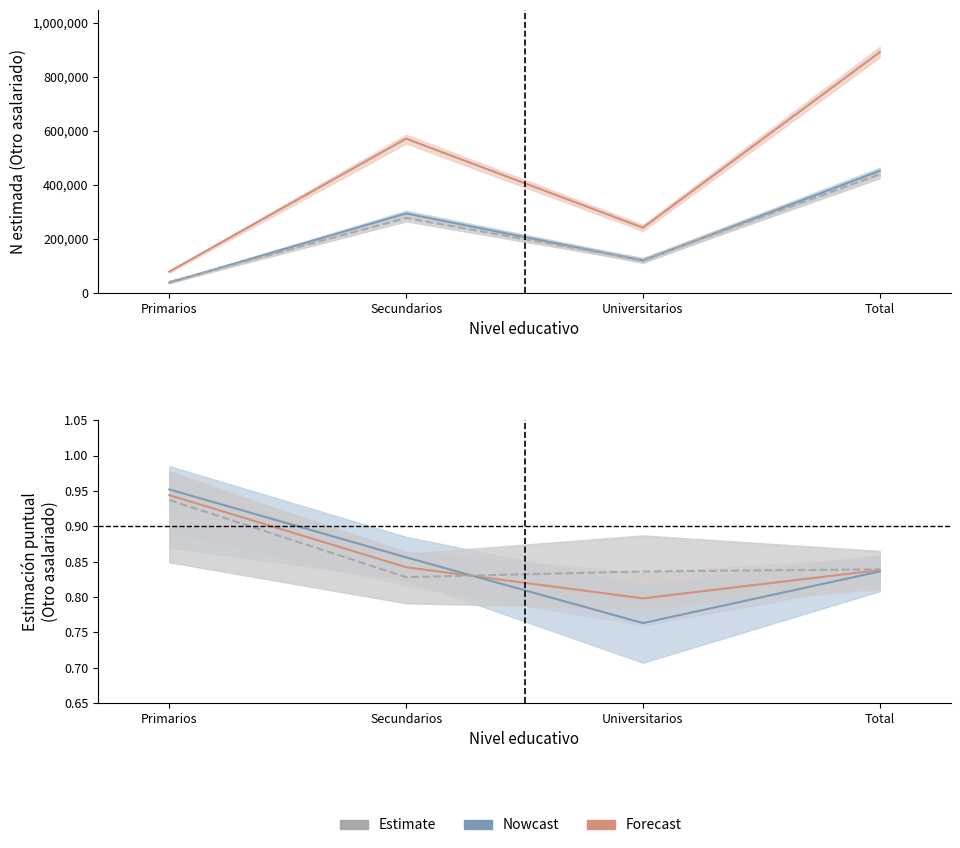

How many values in the Total N estimada series exceed 571002?

1